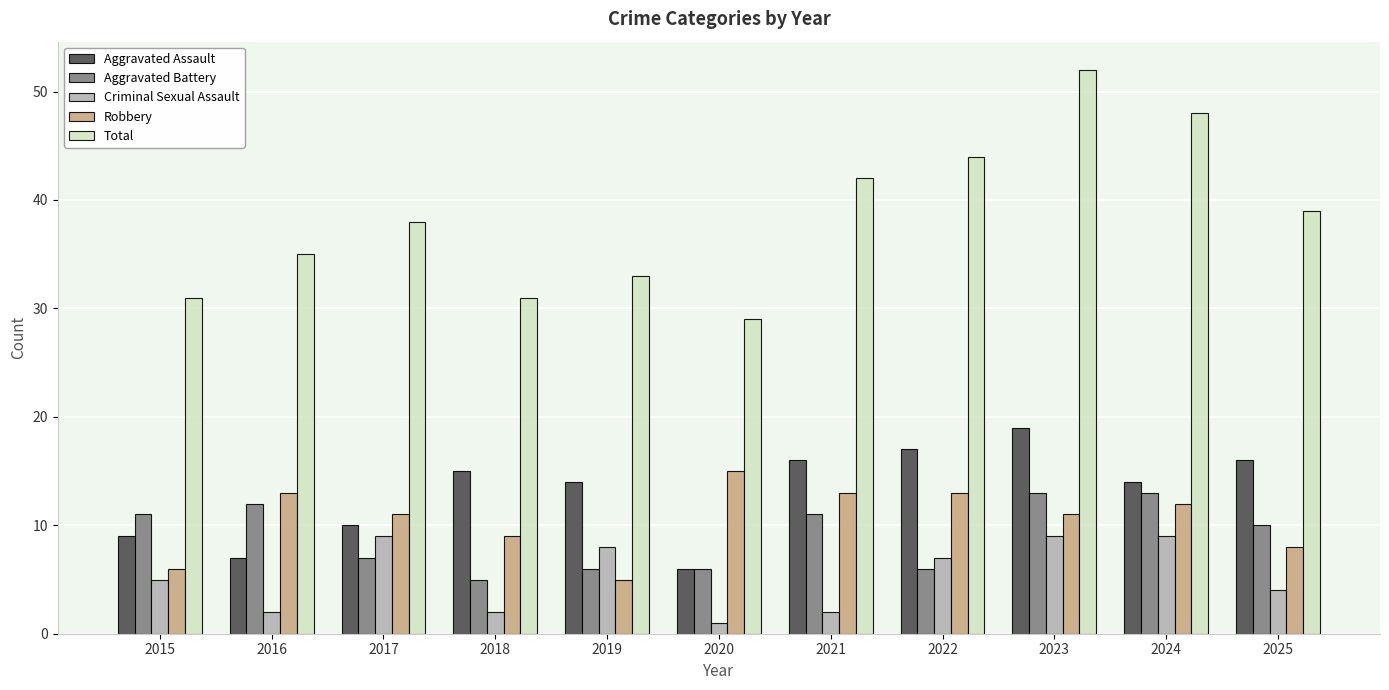

What value does the Robbery series have at 2021?

13